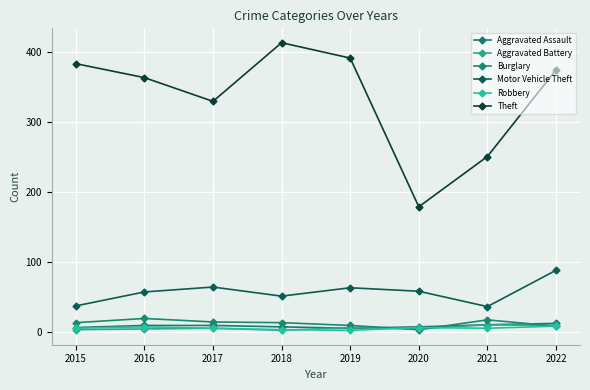

What is the difference between the highest and lowest values at 2016?

360